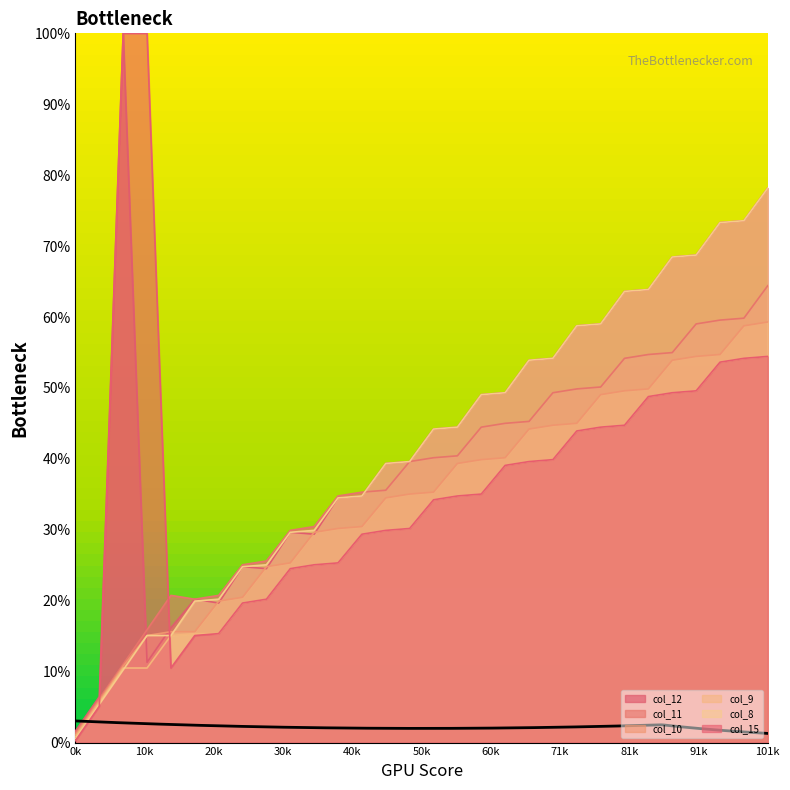

What is the difference between the maximum and minimum values in the col_15 series?

99.7